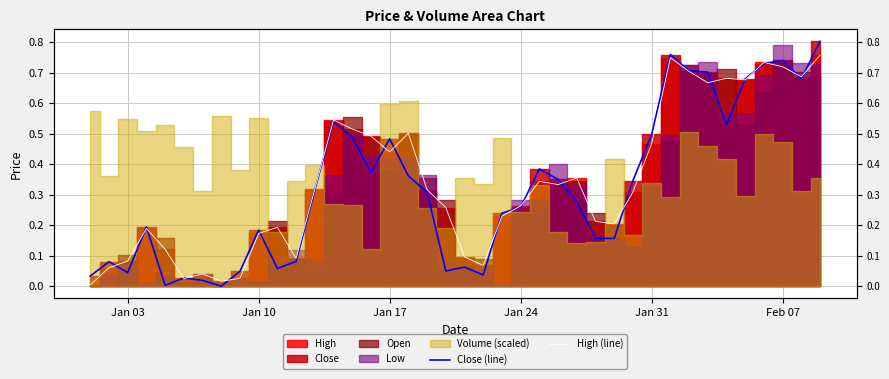

What is the sum of all Close (line) values?

12.8